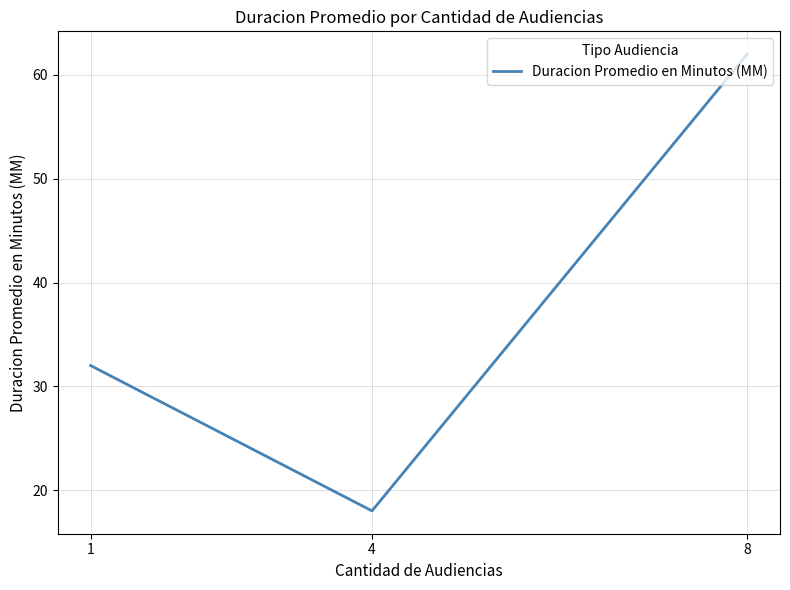

What is the ratio of the value at 8 to the value at 1?

1.9